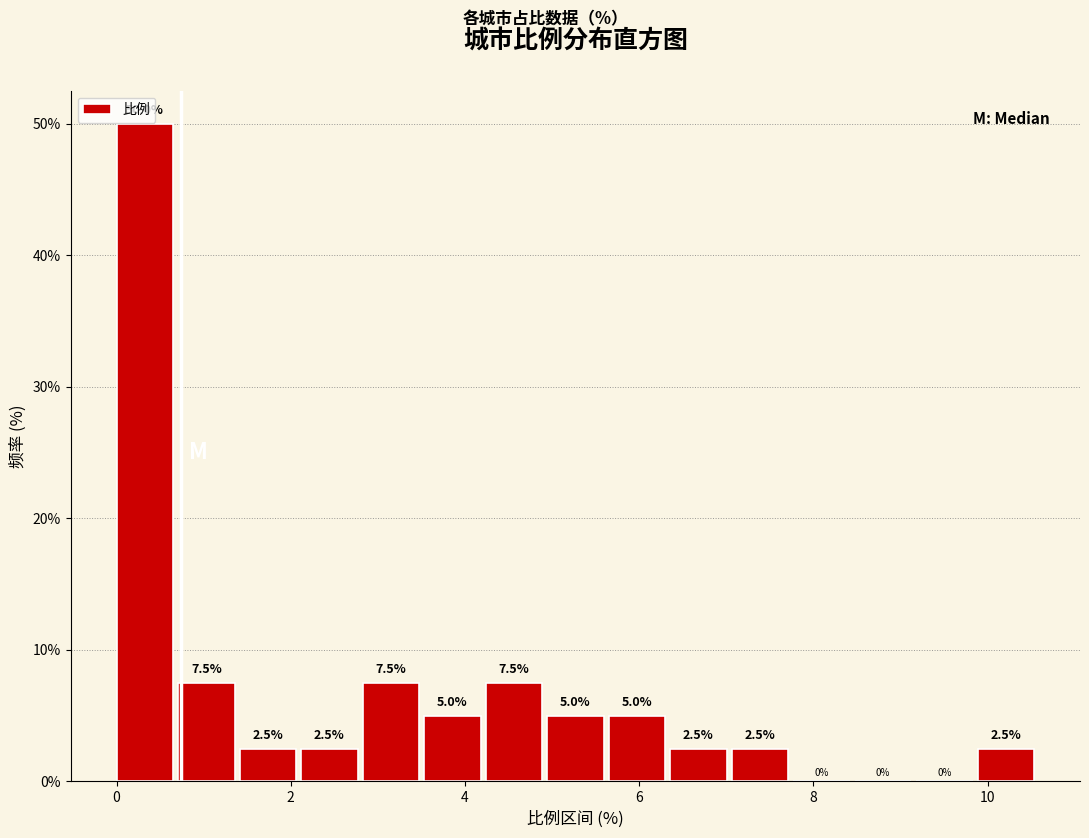

Around what value on the x-axis is the tallest bar? Give the approximate position of its centre, as read against the axis.

0.4